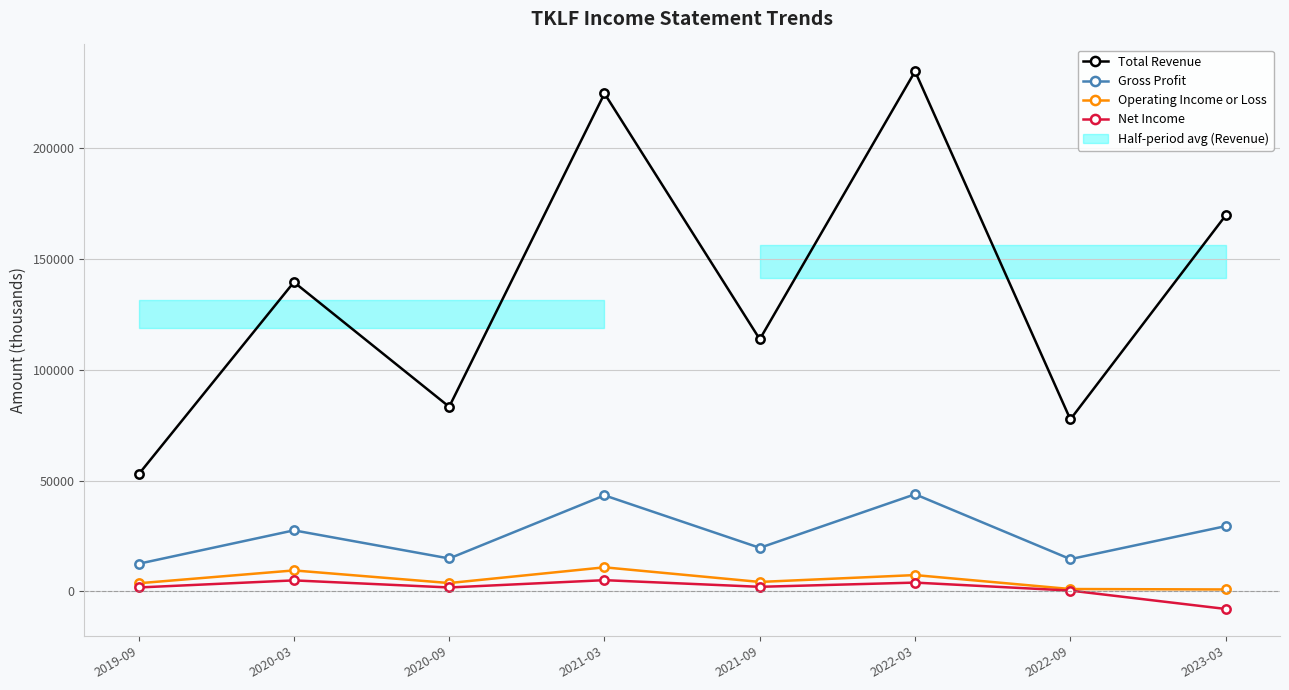

List the series in order of their peak value, highest first.

Total Revenue, Gross Profit, Operating Income or Loss, Net Income